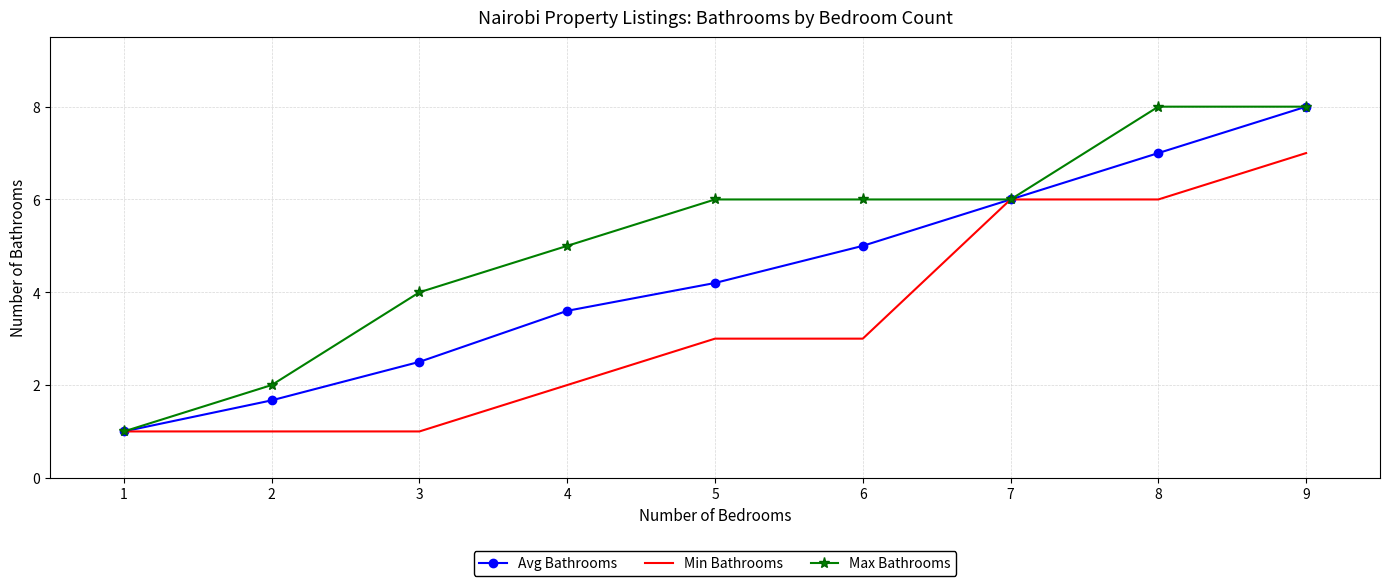

What is the lowest value of the Min Bathrooms series?

1.0